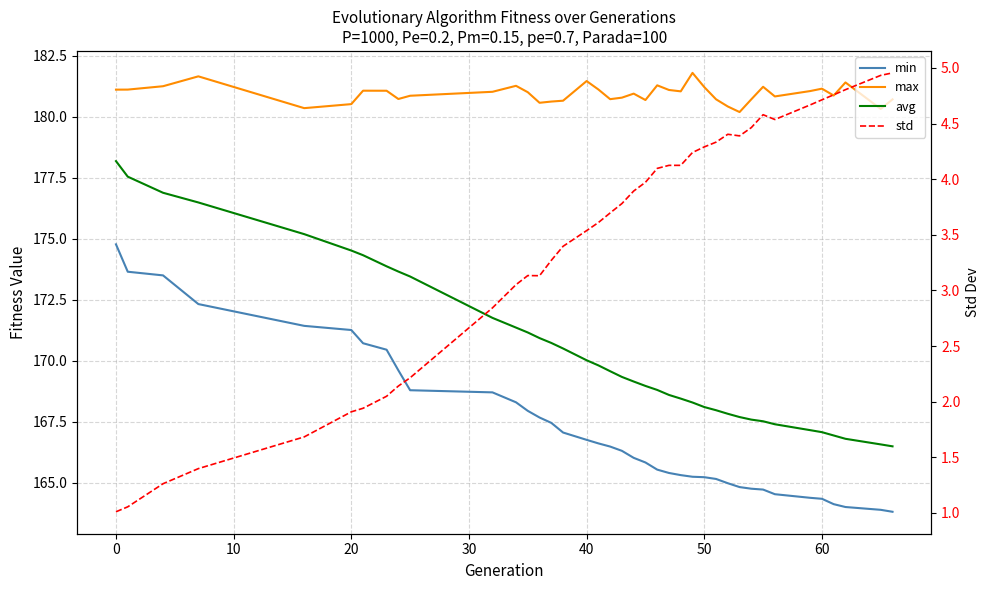

True or false: avg and std intersect in this chart.

False